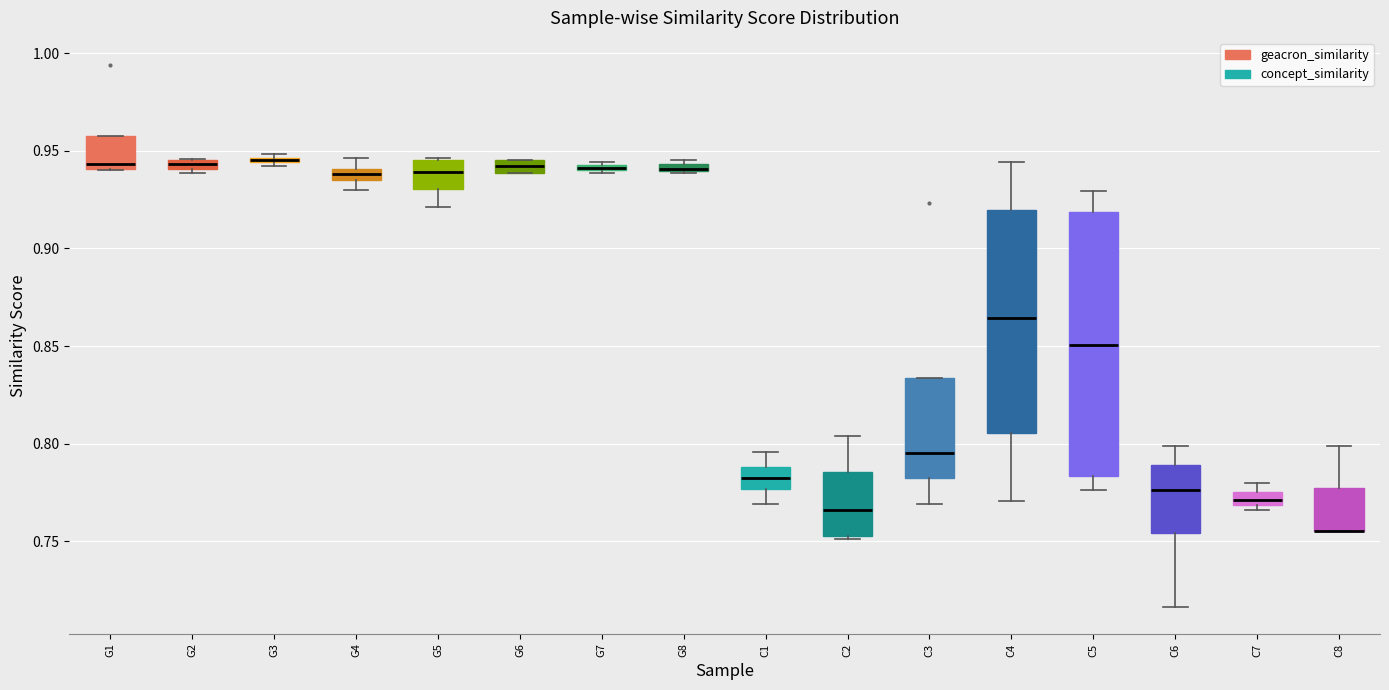

Where is the upper edge of the box for G1 on the y-axis? The values are not printed on the chart, so give them approximately, as read against the axis.

0.960